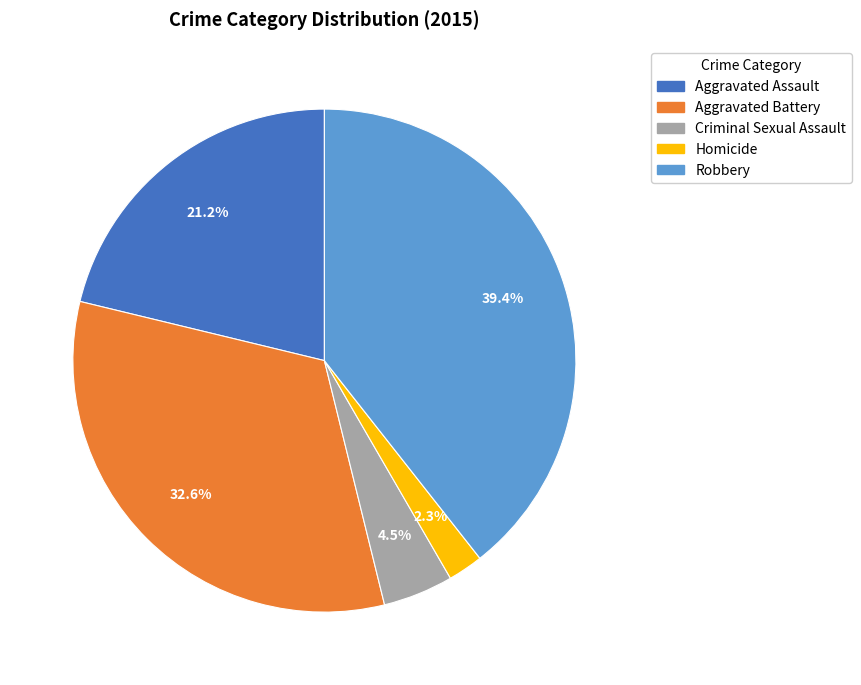

Which category has the biggest portion of the pie?

Robbery